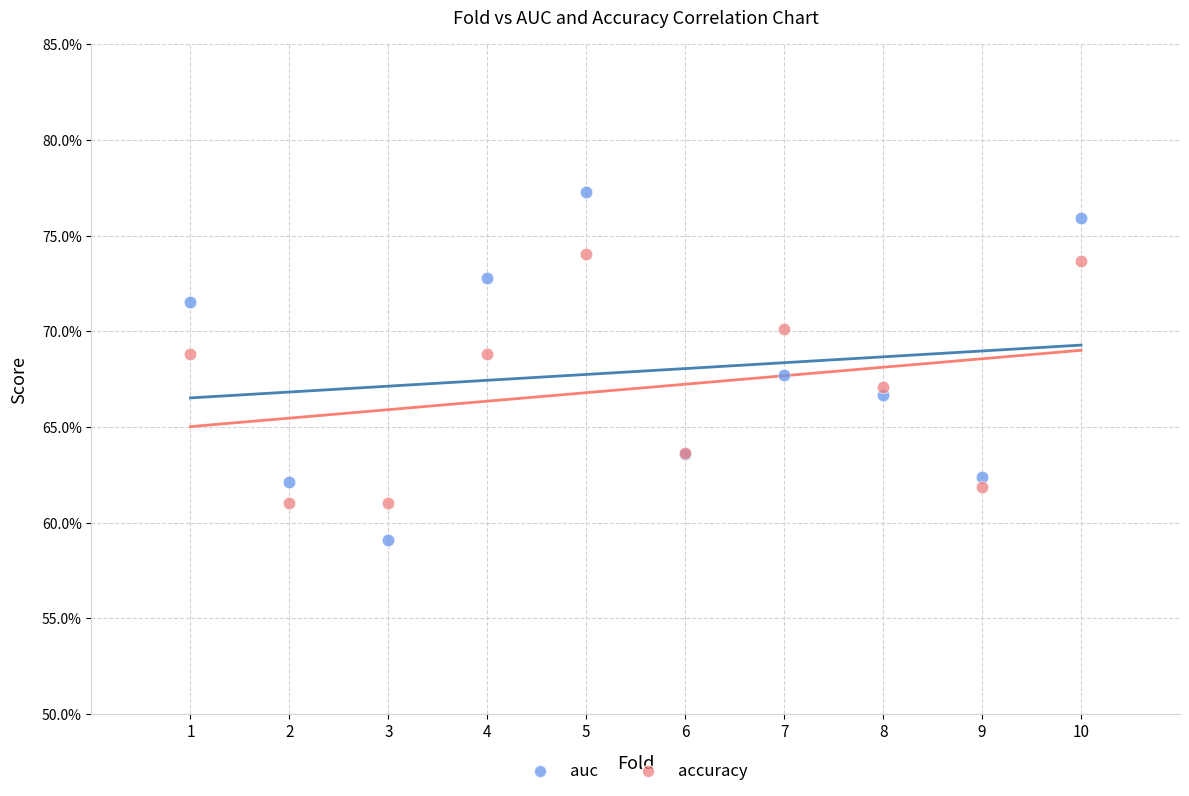

Which series has the largest Y range (max minus min)?

auc